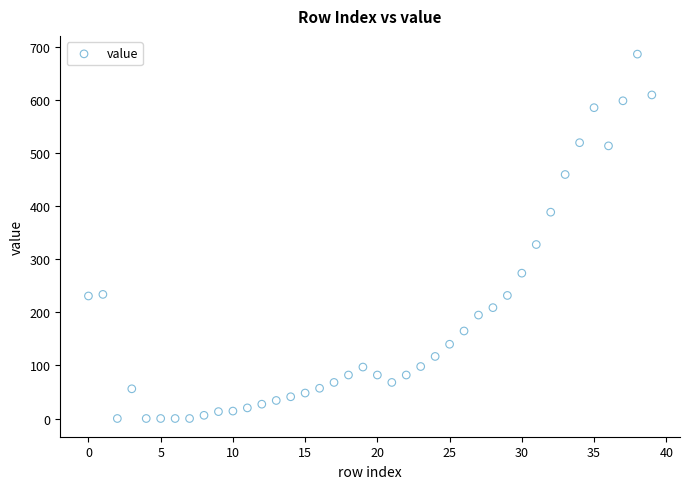

What Y value in the scatter plot is closest to 343?

328